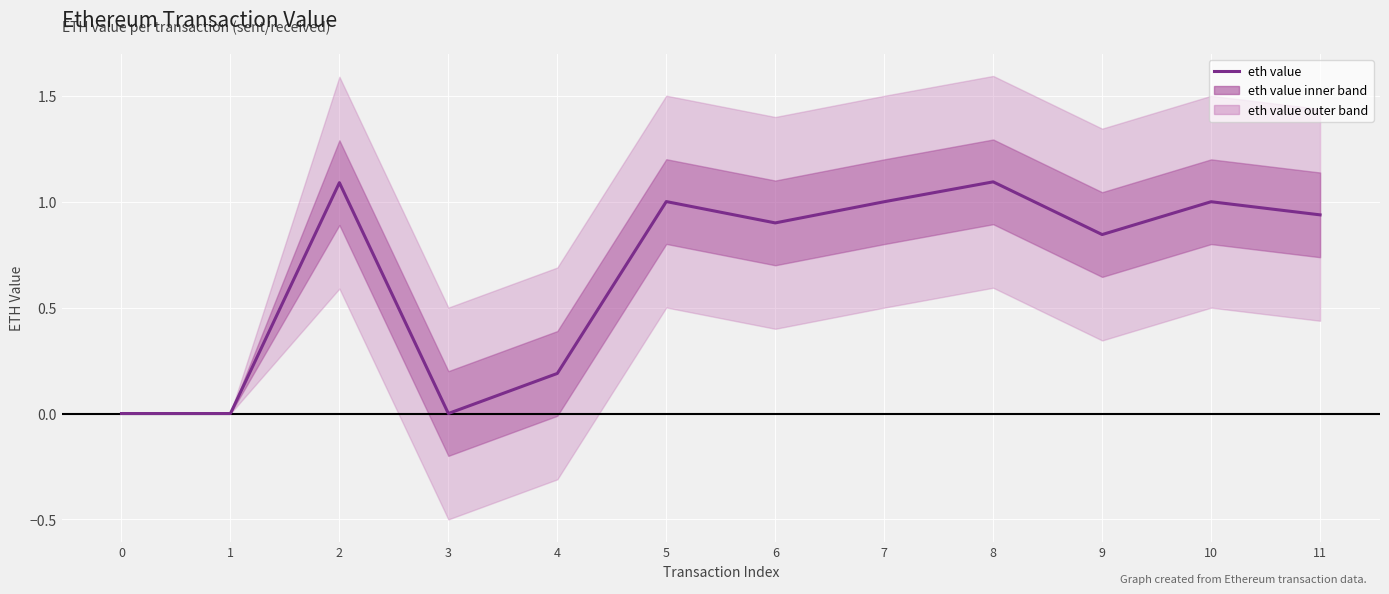

Does the chart display data point markers on the line(s)?

No